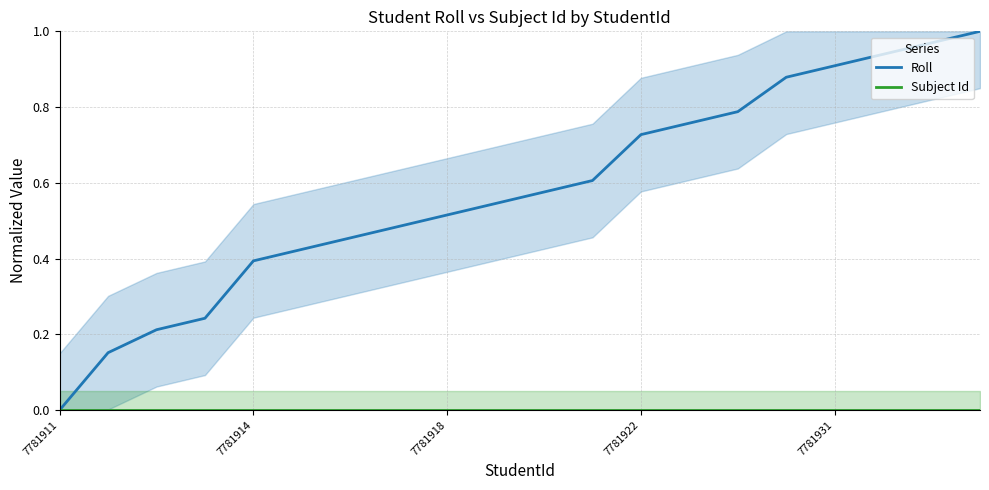

True or false: Roll and Subject Id cross at least once.

False